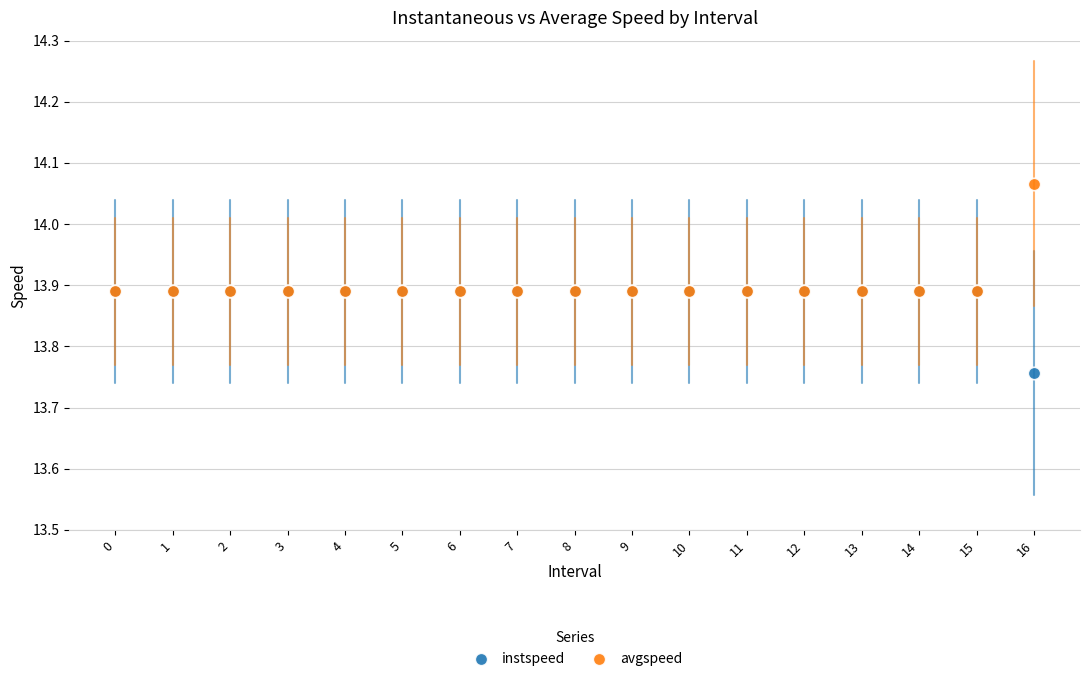

What are all the series names shown in the legend?

instspeed, avgspeed